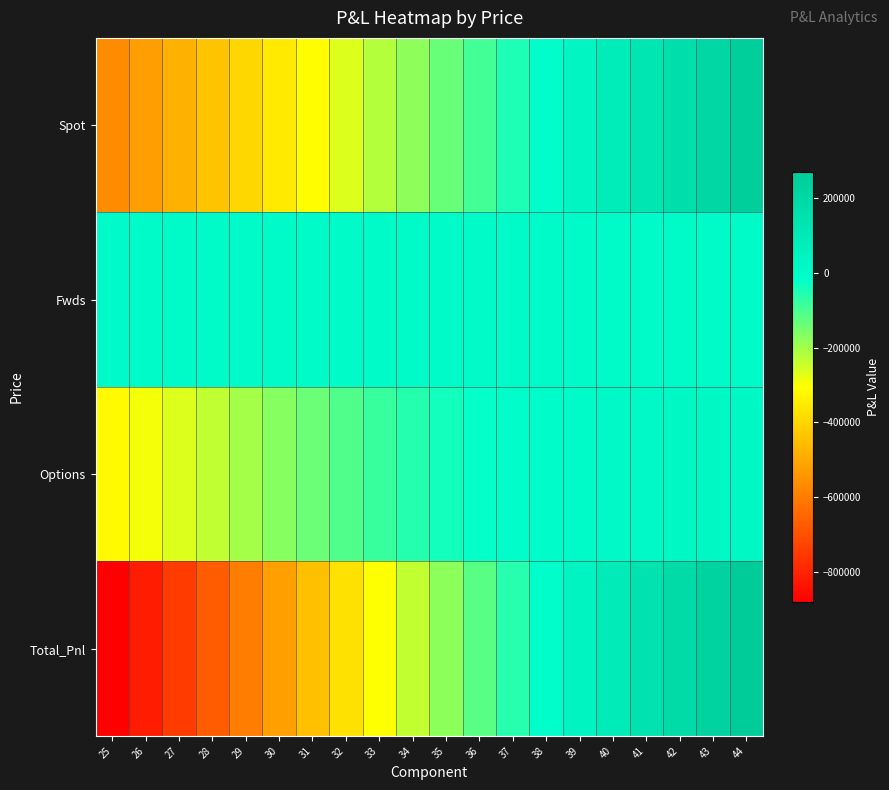

Which category has the lowest value across all series?

25